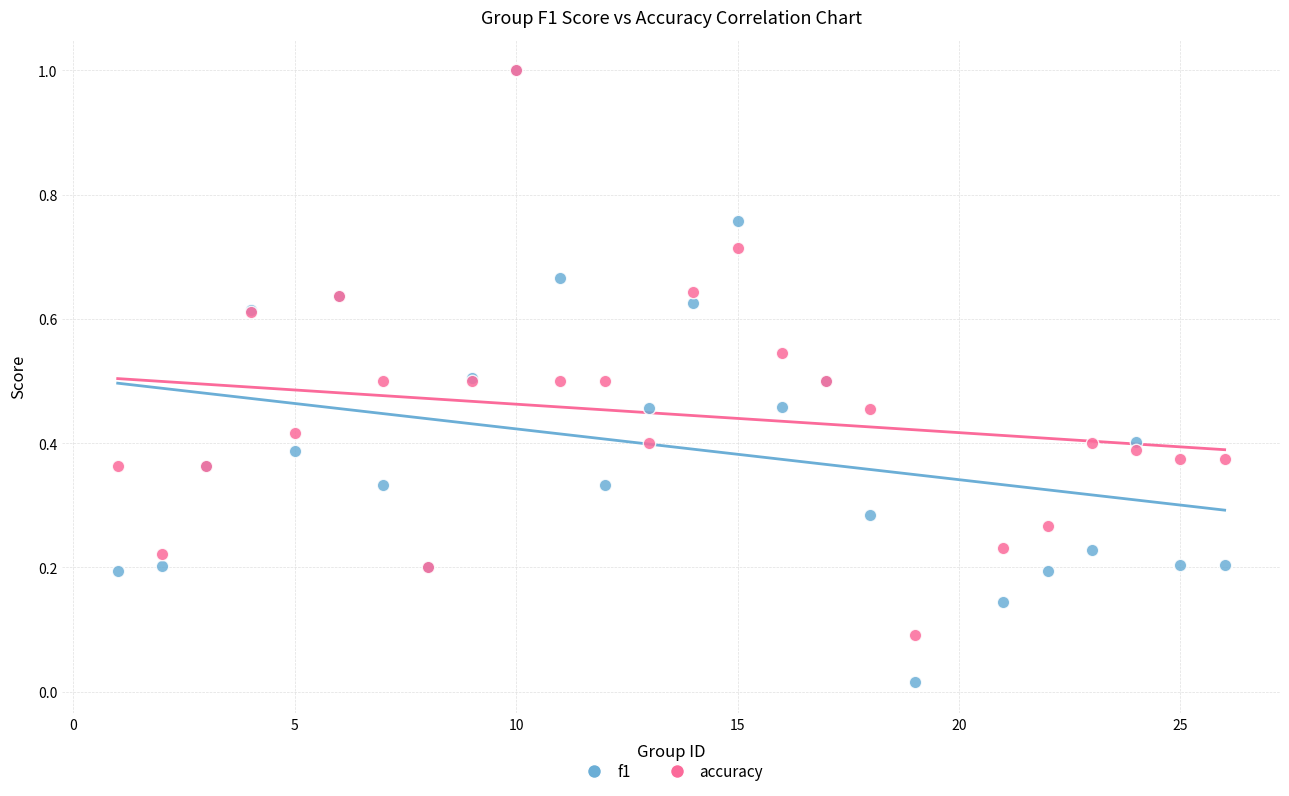

What are all the series names shown in the legend?

f1, accuracy